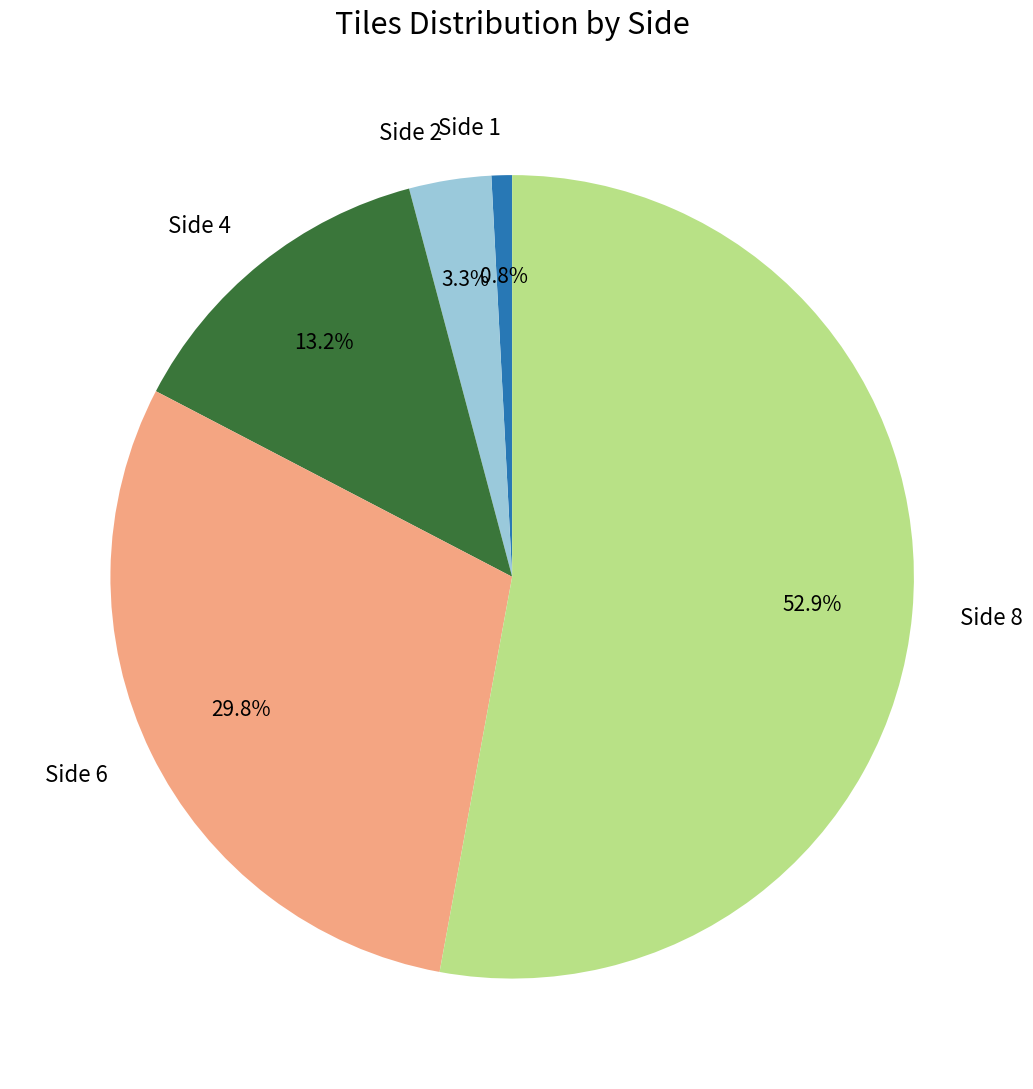

Rank the categories by value from lowest to highest.

Side 1, Side 2, Side 4, Side 6, Side 8